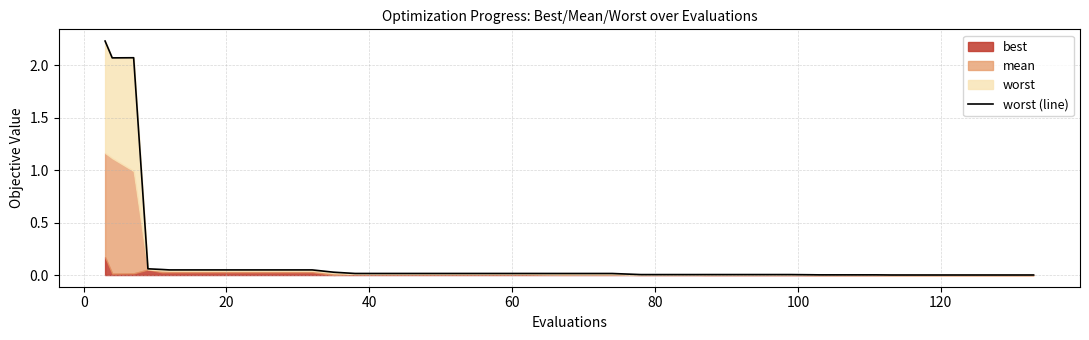

Reading right to left, transcribe all the data shown in this chart.

0.0	0.0	0.0	0.0	0.0	0.0	0.0	0.0	0.0	0.0	0.0	0.0	0.0	0.0	0.0	0.0	0.0	0.0	0.0	0.0	0.0	0.0	0.0	0.0	0.0	0.0	0.0	0.0	0.0	0.0	0.0	0.0	0.0	0.0	0.0	0.1	0.1	2.1	2.1	2.2